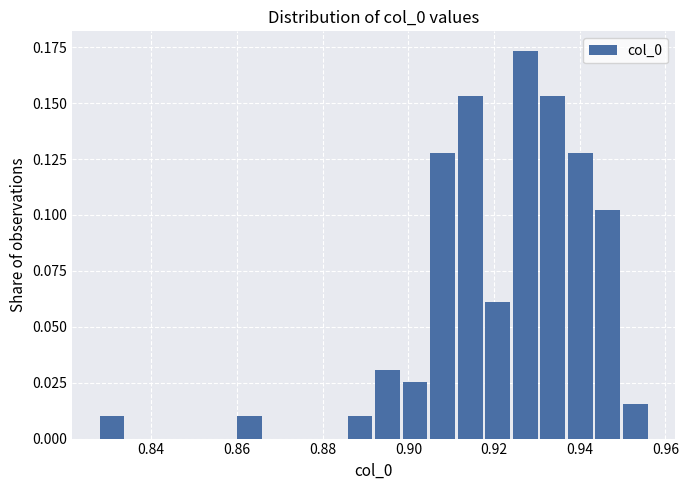

Around what value on the x-axis is the tallest bar? Give the approximate position of its centre, as read against the axis.

0.928